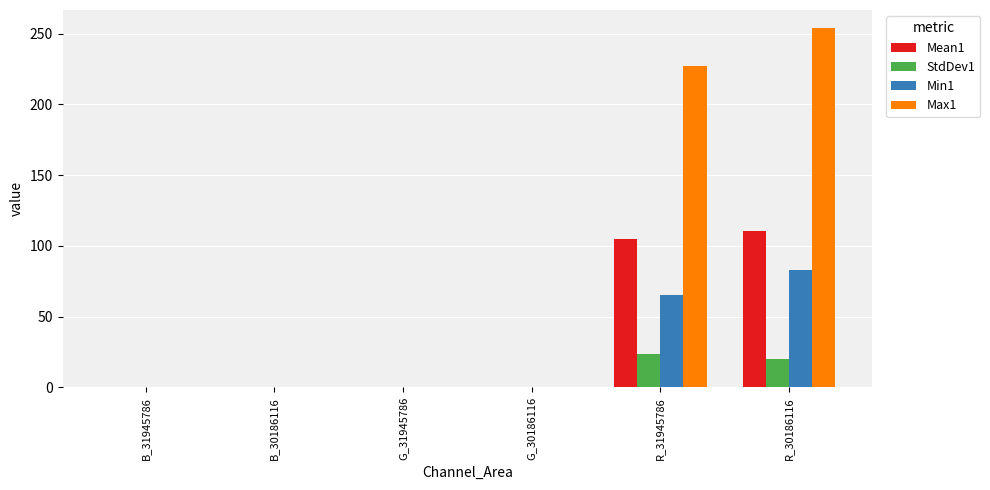

True or false: Mean1 has a value of 104.9 at R_31945786.

True